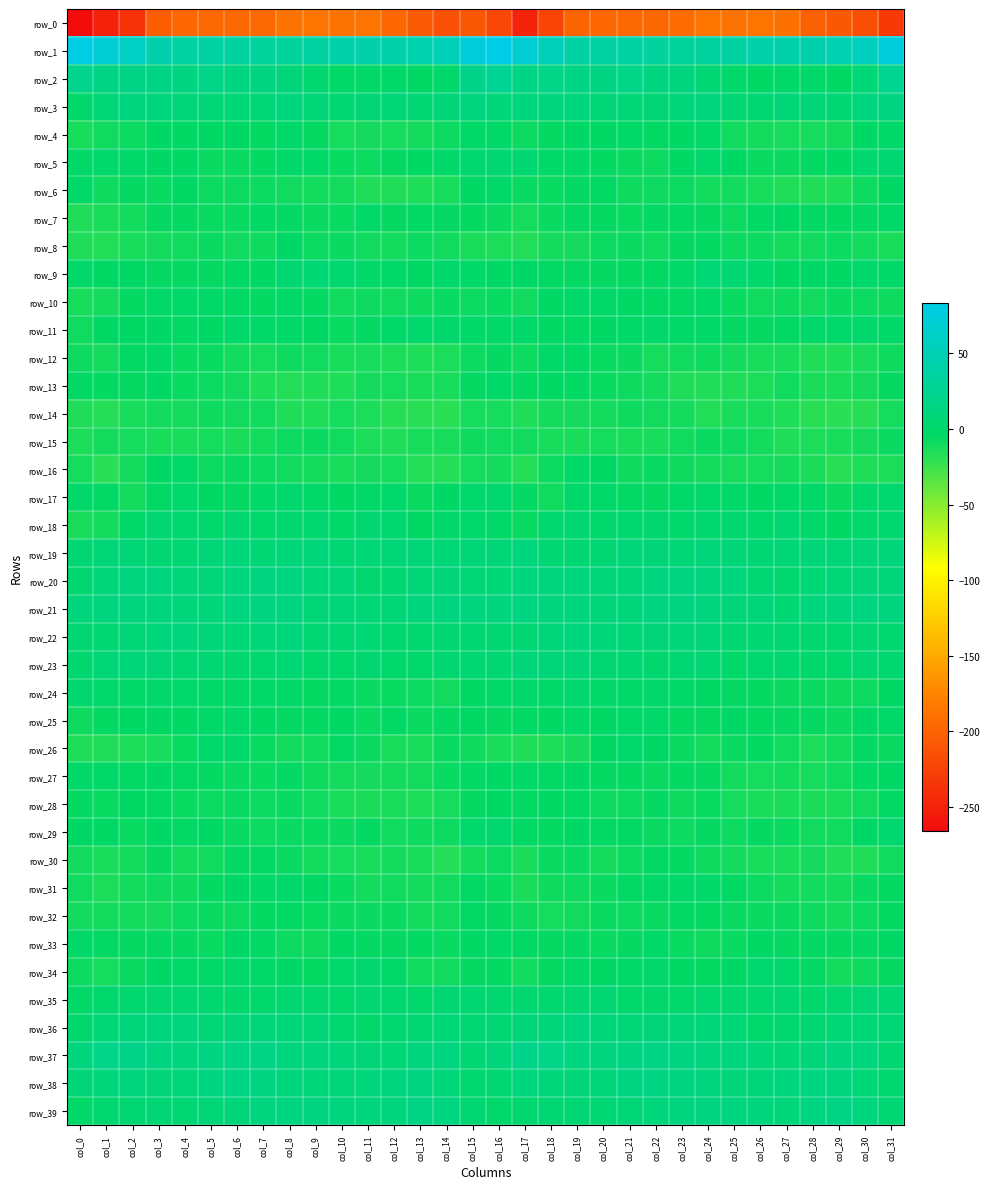

What is the lowest value of the row_14 series?

-18.4